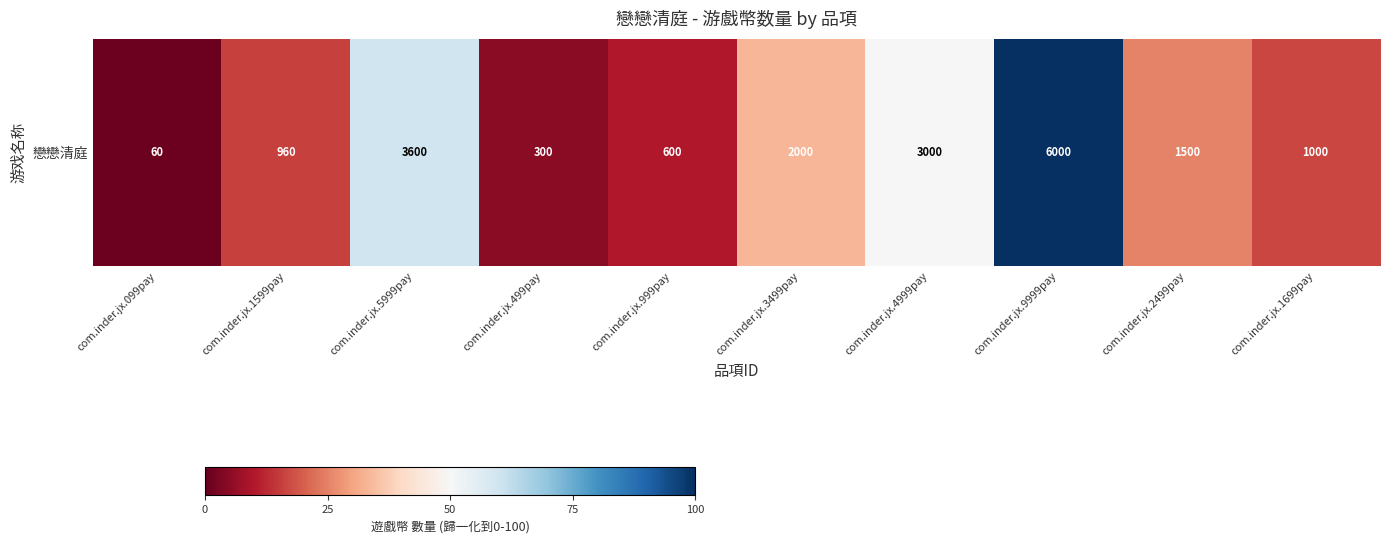

What is the greatest value displayed?

100.0